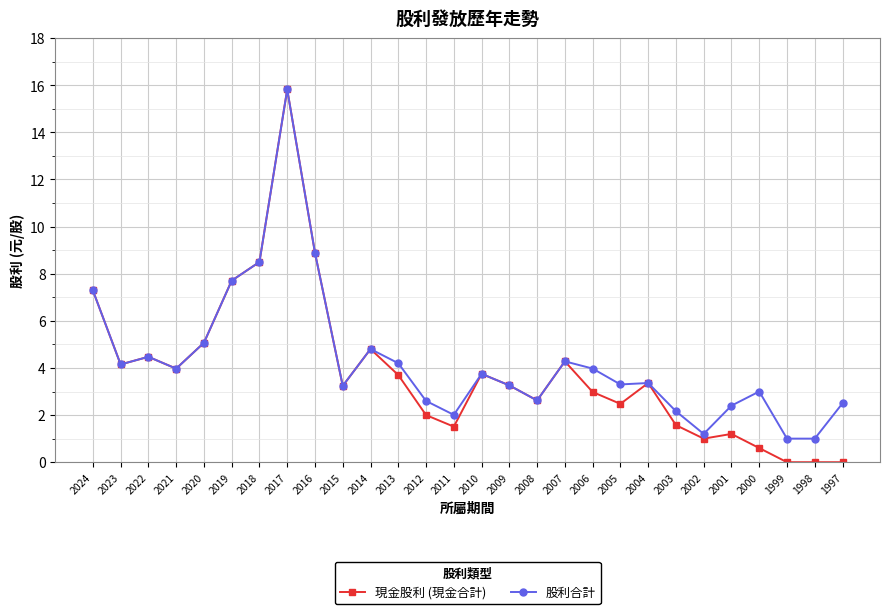

What are all the series names shown in the legend?

現金股利 (現金合計), 股利合計